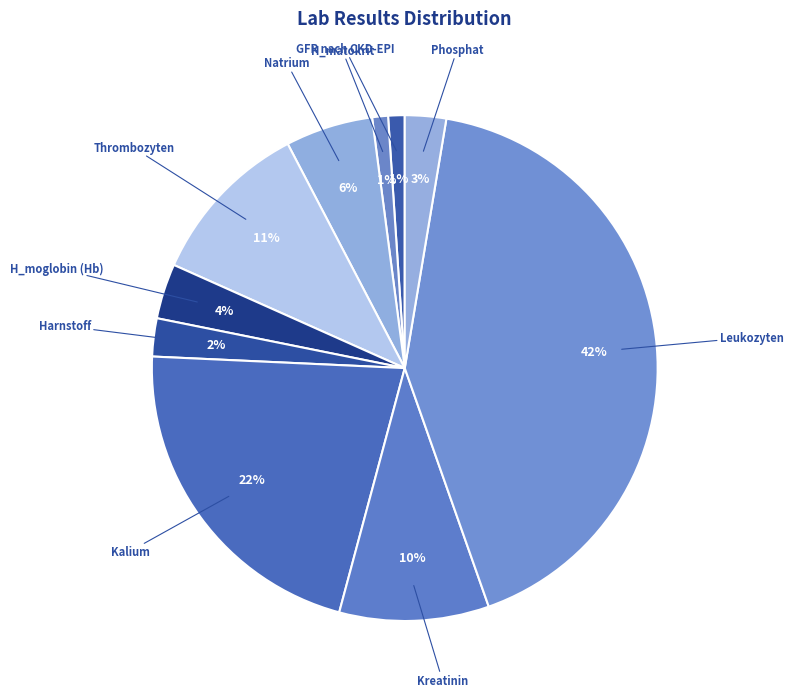

How many slices are in this pie chart?

10